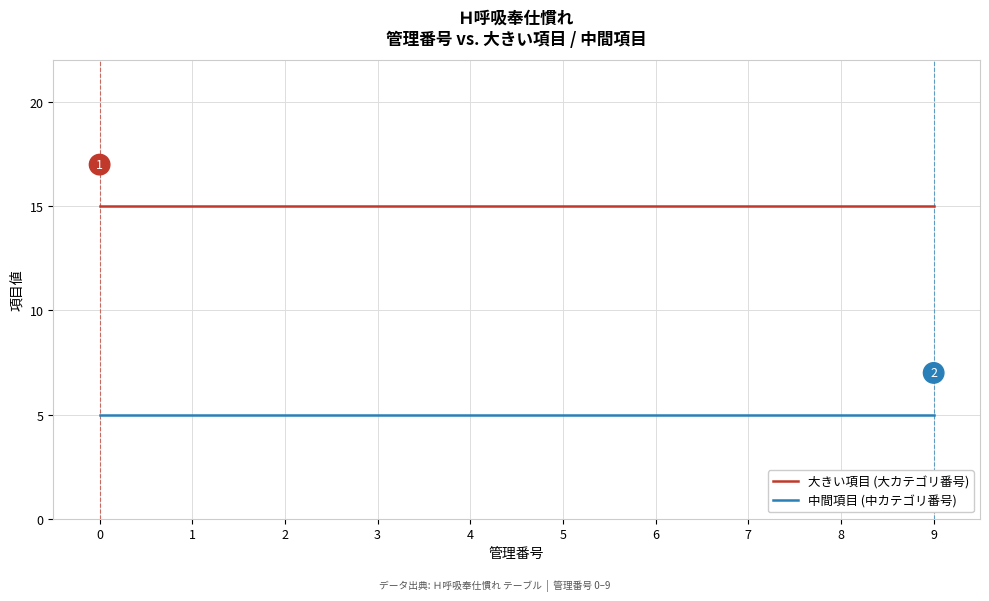

Reading left to right, transcribe all the data shown in this chart.

大きい項目 (大カテゴリ番号): 15	15	15	15	15	15	15	15	15	15
中間項目 (中カテゴリ番号): 5	5	5	5	5	5	5	5	5	5